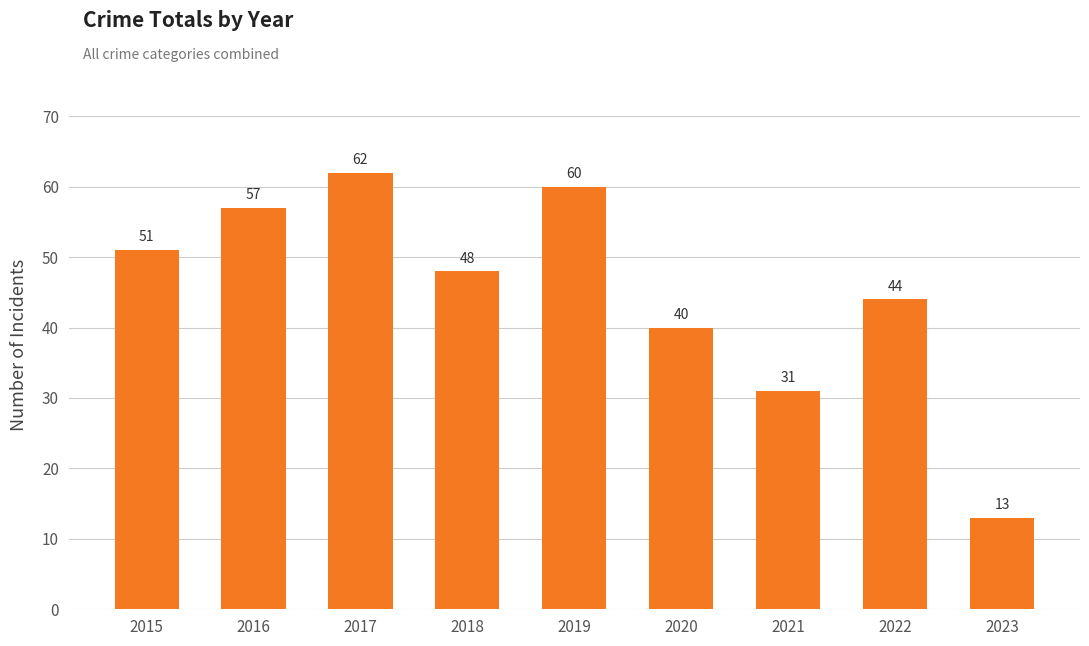

List the labels in order of value, smallest first.

2023, 2021, 2020, 2022, 2018, 2015, 2016, 2019, 2017